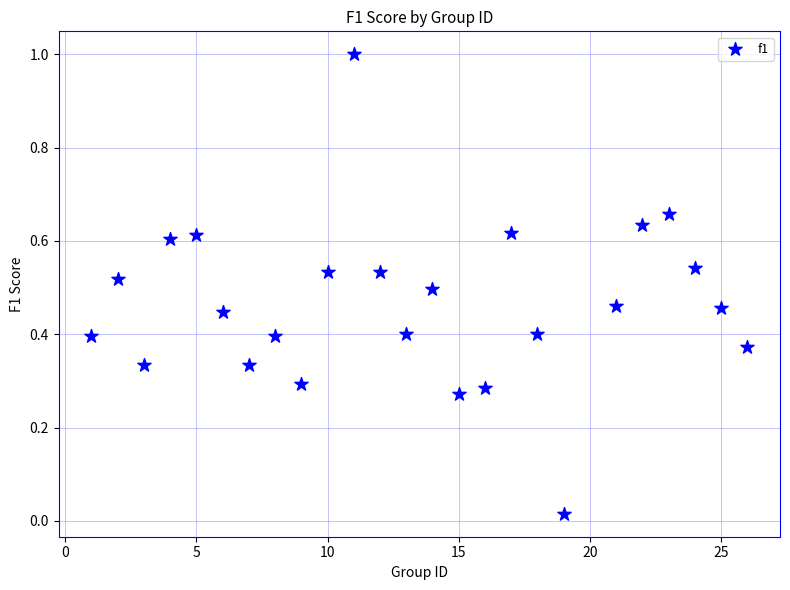

What is the range of X values (max minus min)?

25.0